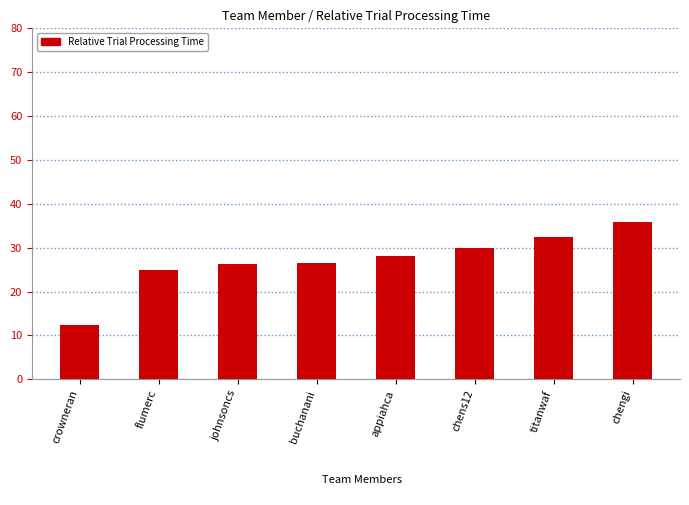

At which label is the value closest to 24?

flumerc